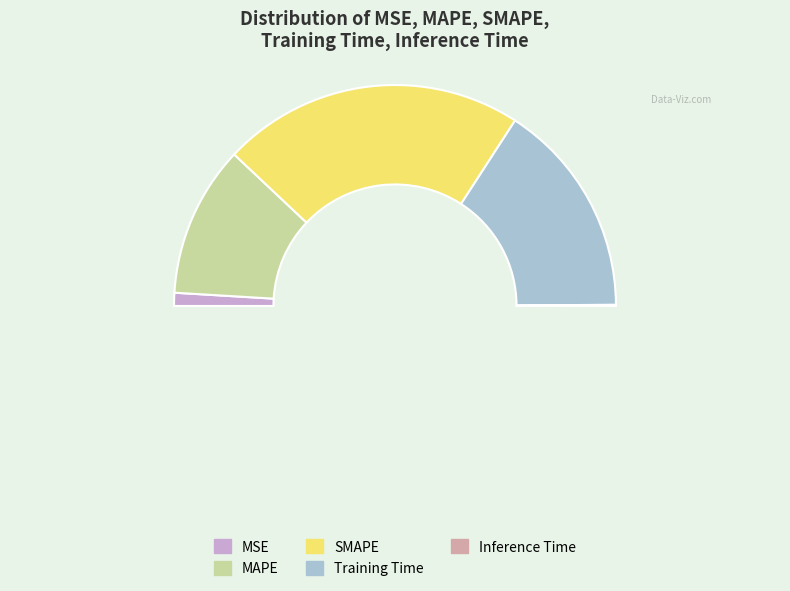

To the nearest percent, what percentage of the pie is MAPE?

22%